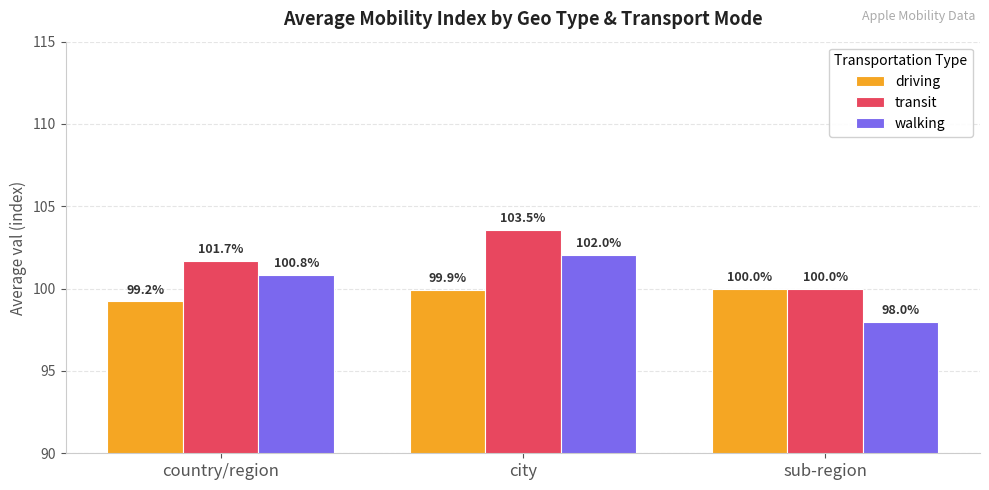

Count the number of categories in the chart.

3